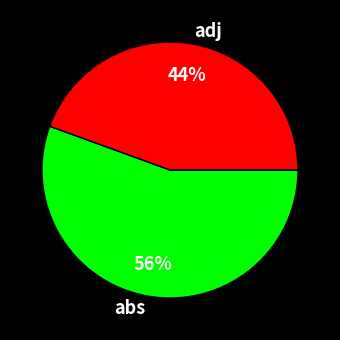

To the nearest percent, what portion does adj represent?

44%